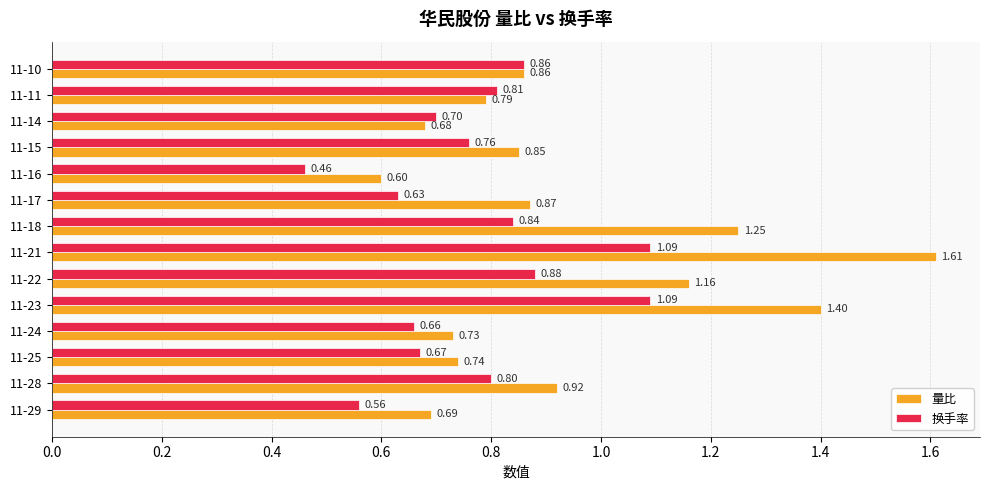

Which series changed the most between 11-28 and 11-17?

换手率